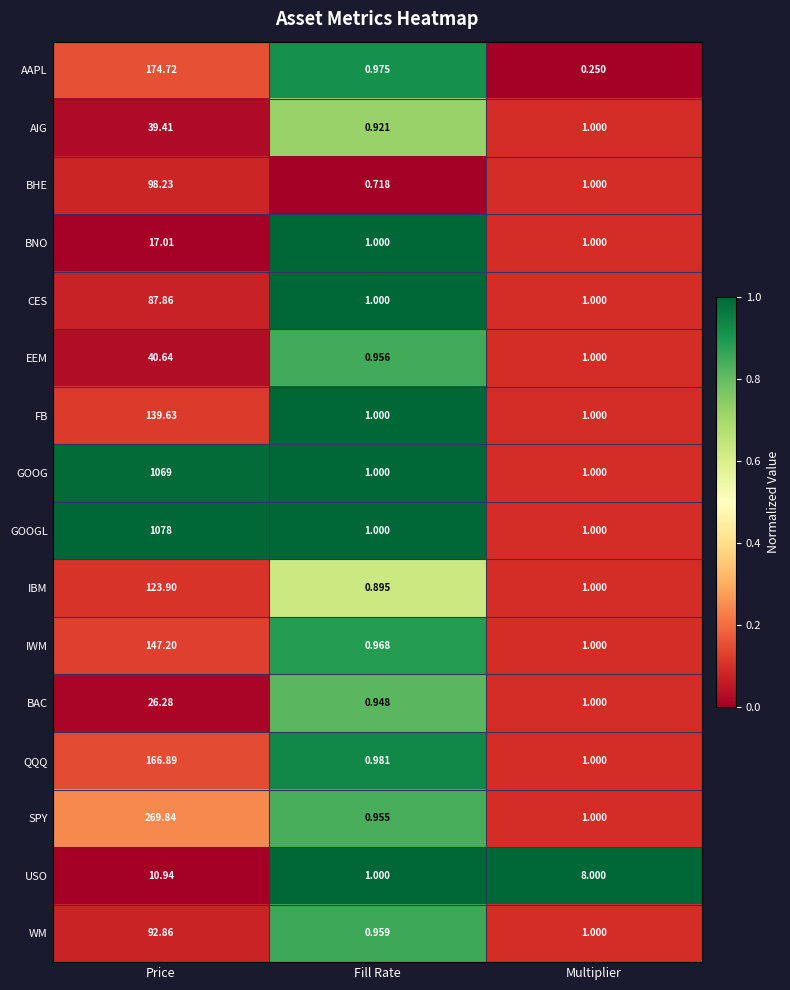

Where is SPY nearest to the value 135?

Multiplier